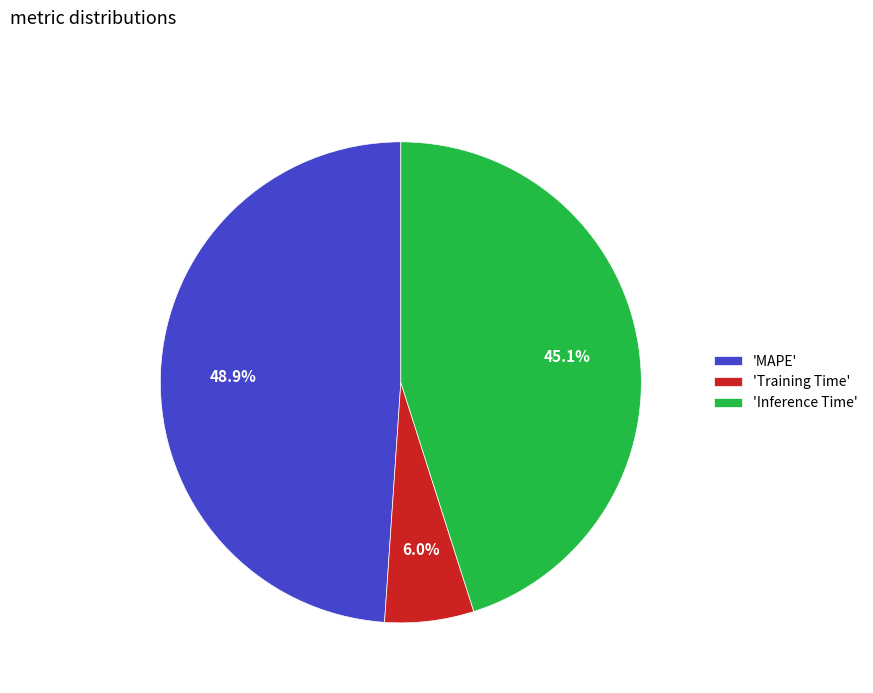

Which has a higher value, 'Inference Time' or 'MAPE'?

'MAPE'